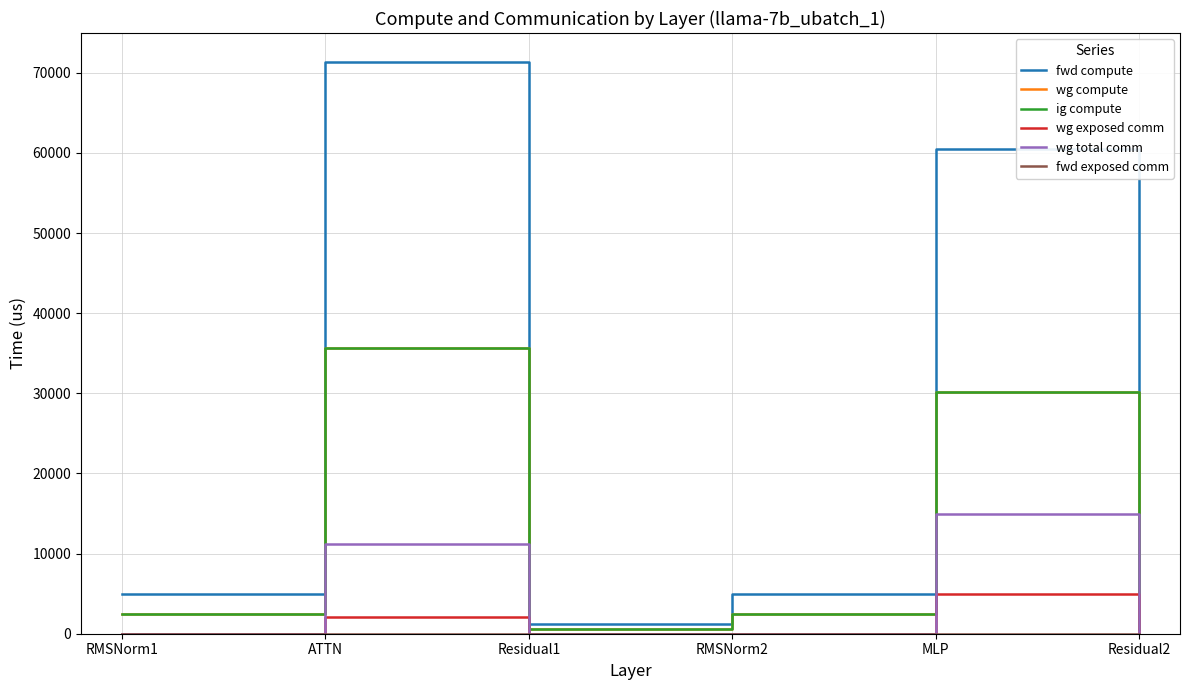

The wg exposed comm series shows 4929.7 at MLP. True or false?

True